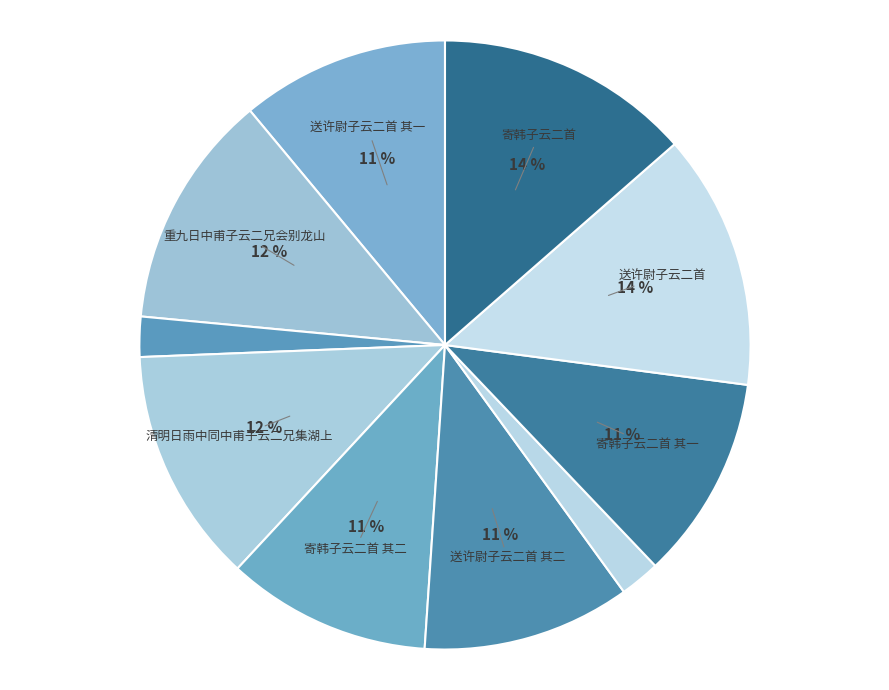

How many slices are in this pie chart?

10